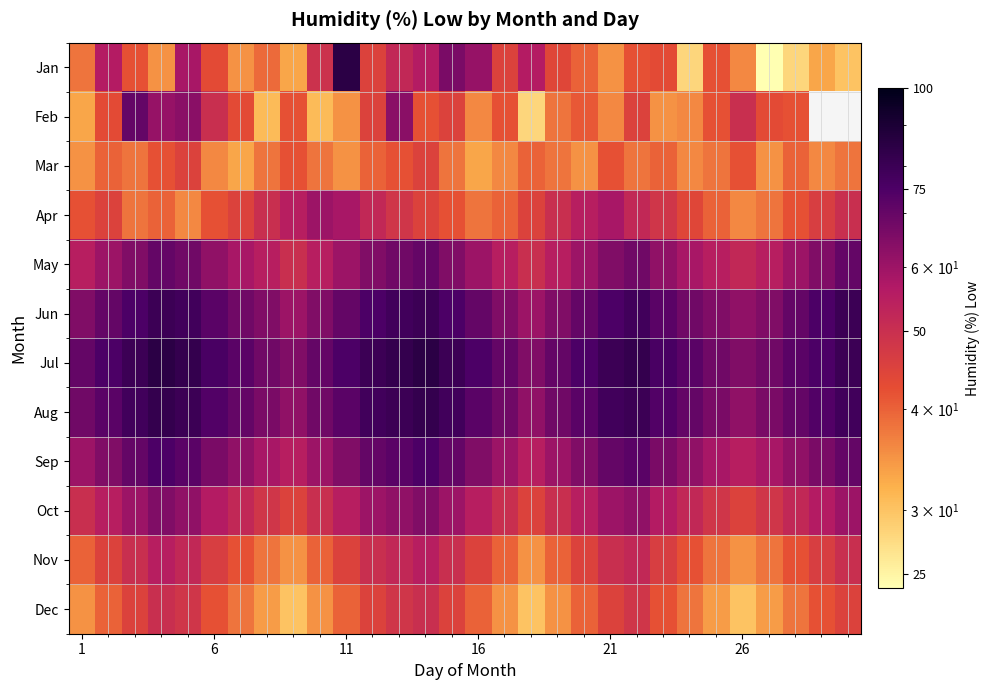

Which series has the largest range (max minus min)?

Jan